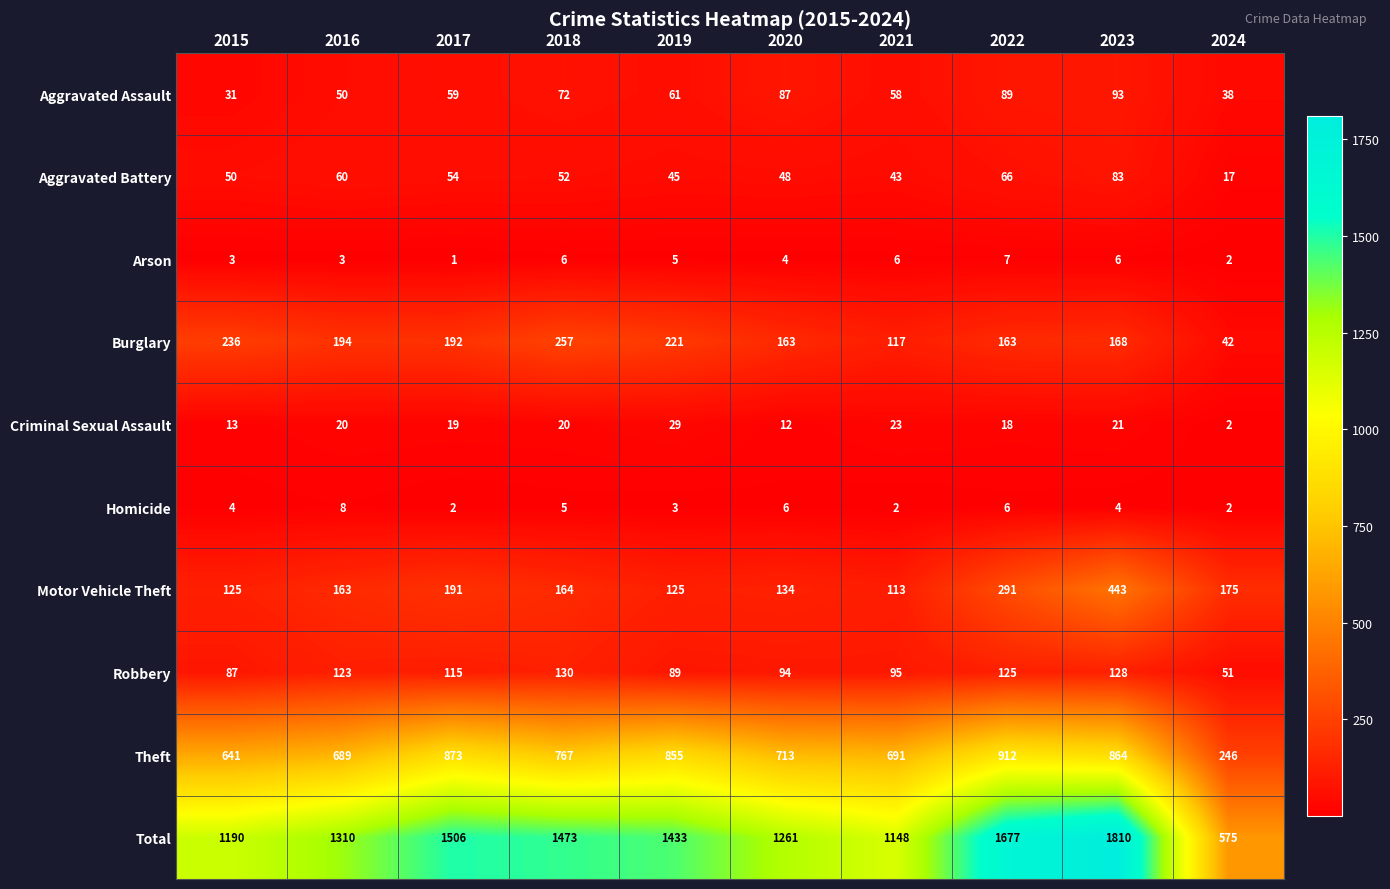

Which series has the widest spread of values?

Total